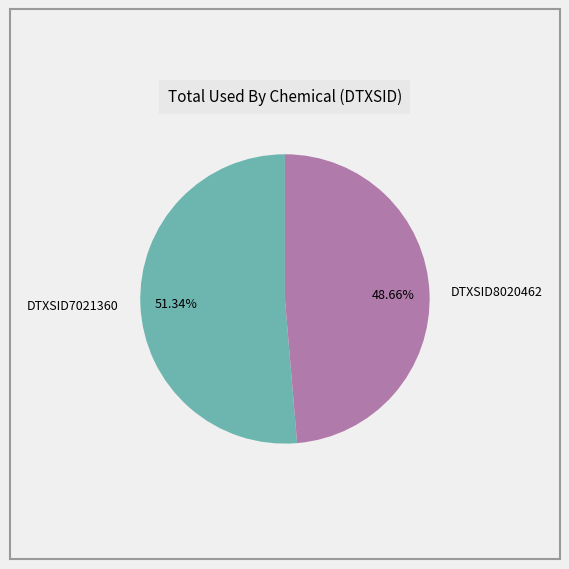

Is there a majority slice in this chart?

Yes